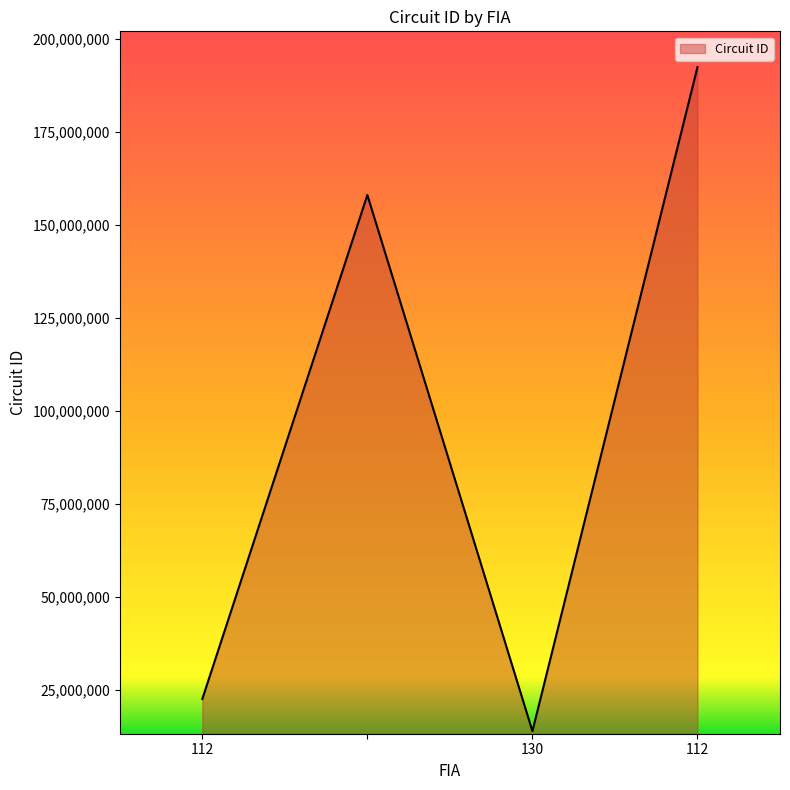

How many lines are shown in the chart?

1